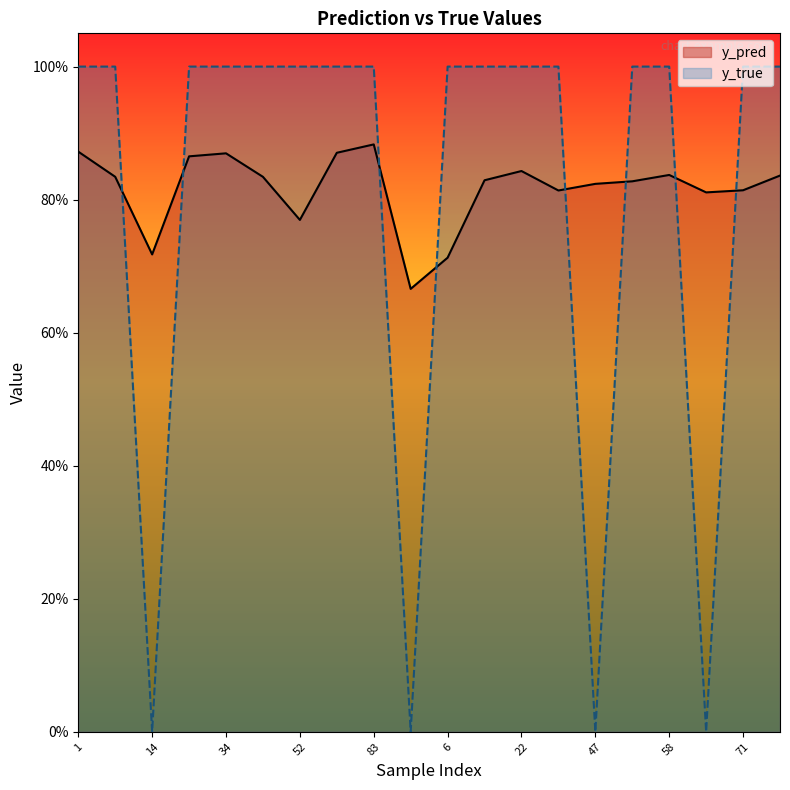

How many distinct data groups are displayed?

2